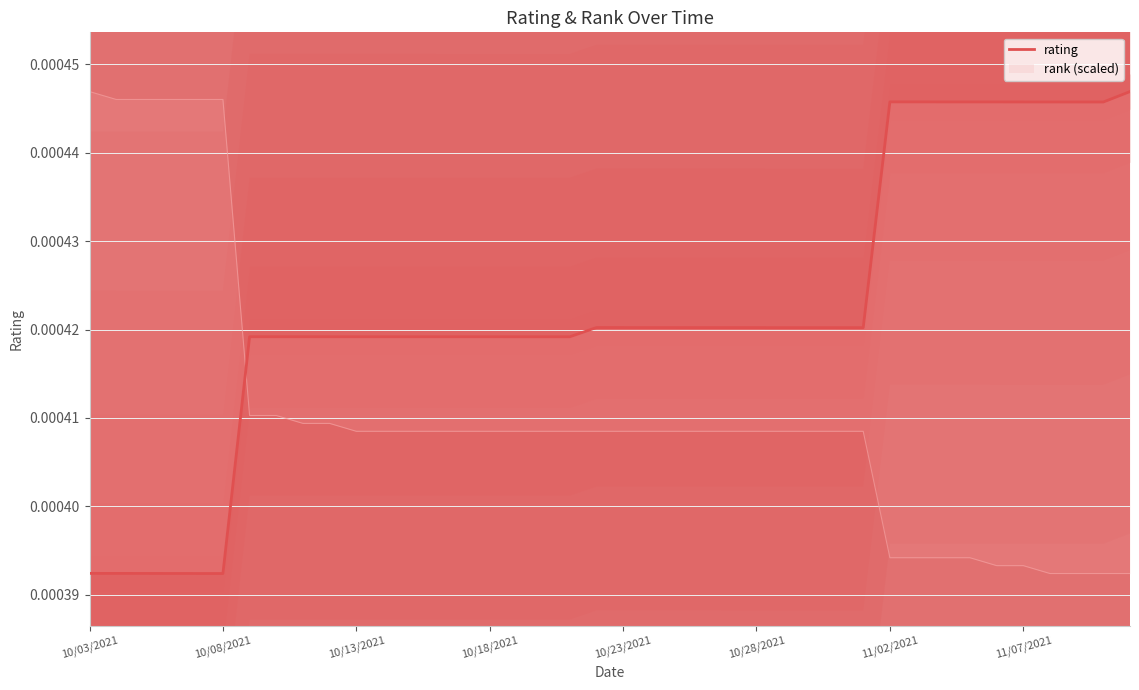

Does the chart display data point markers on the line(s)?

No